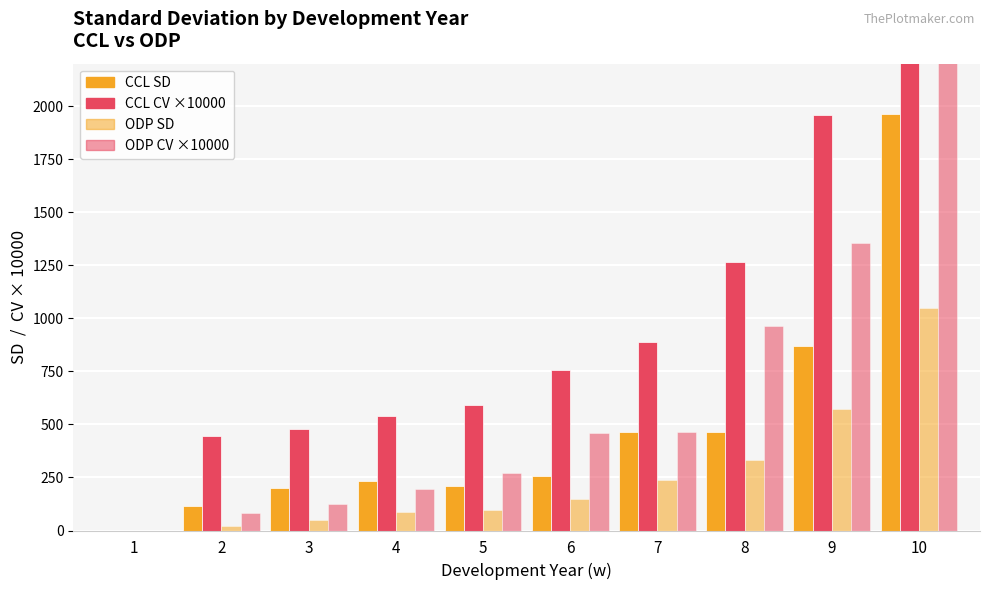

What is the difference between the maximum and second lowest values in the ODP CV series?

2178.0